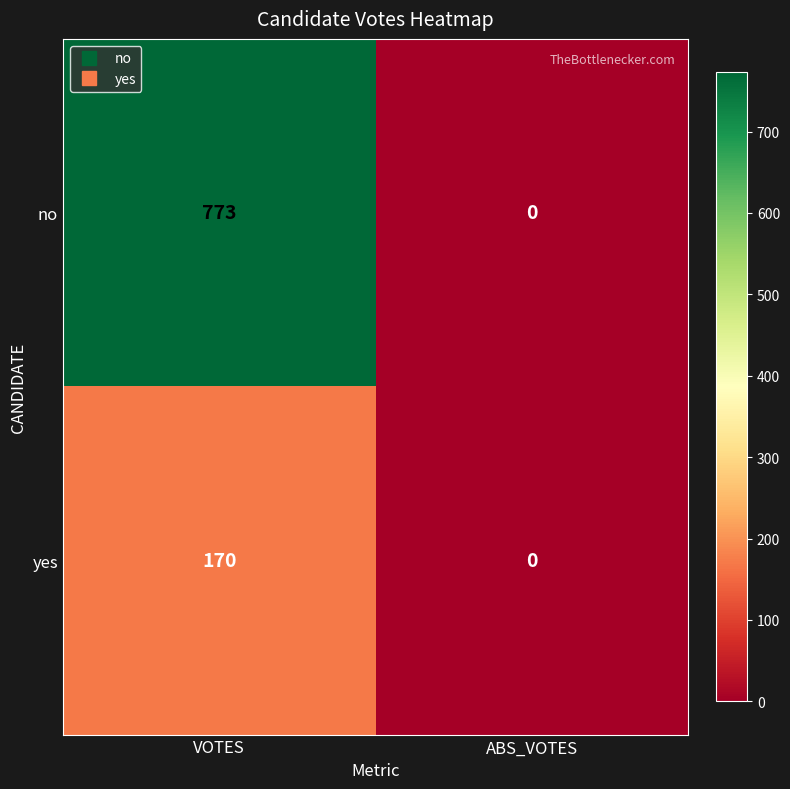

At VOTES, list the series in order from smallest to largest.

yes, no